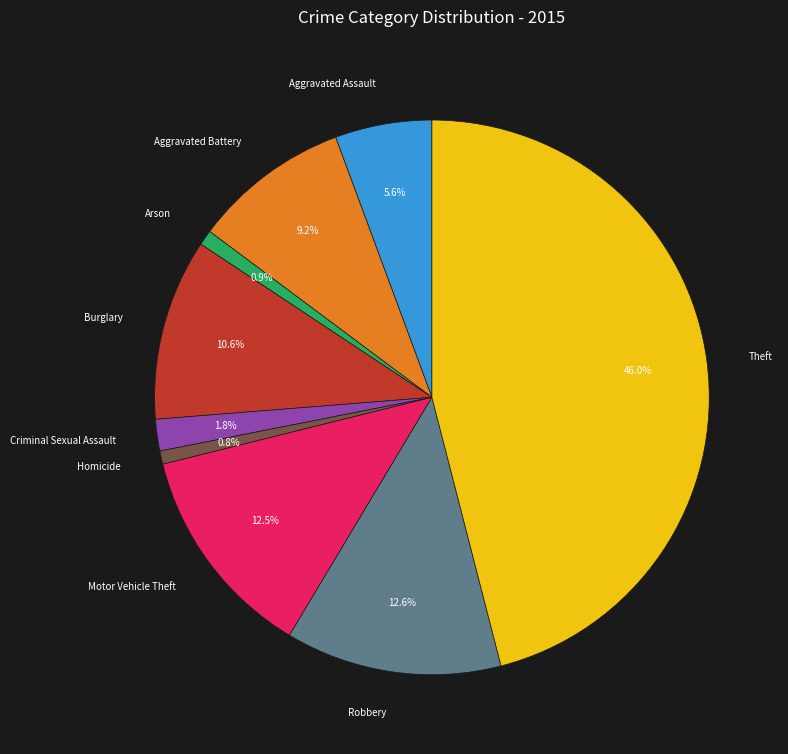

Does Aggravated Battery represent more than half of the total?

No